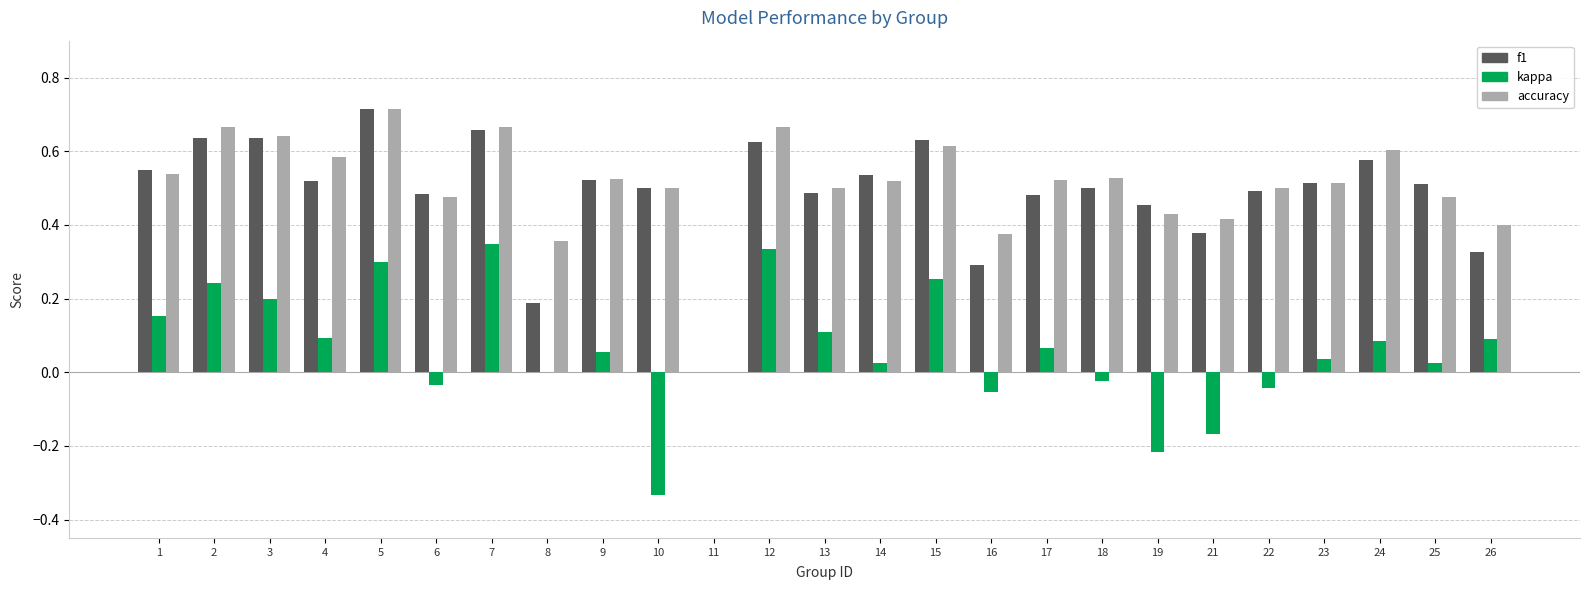

At which label does accuracy reach its peak?

5